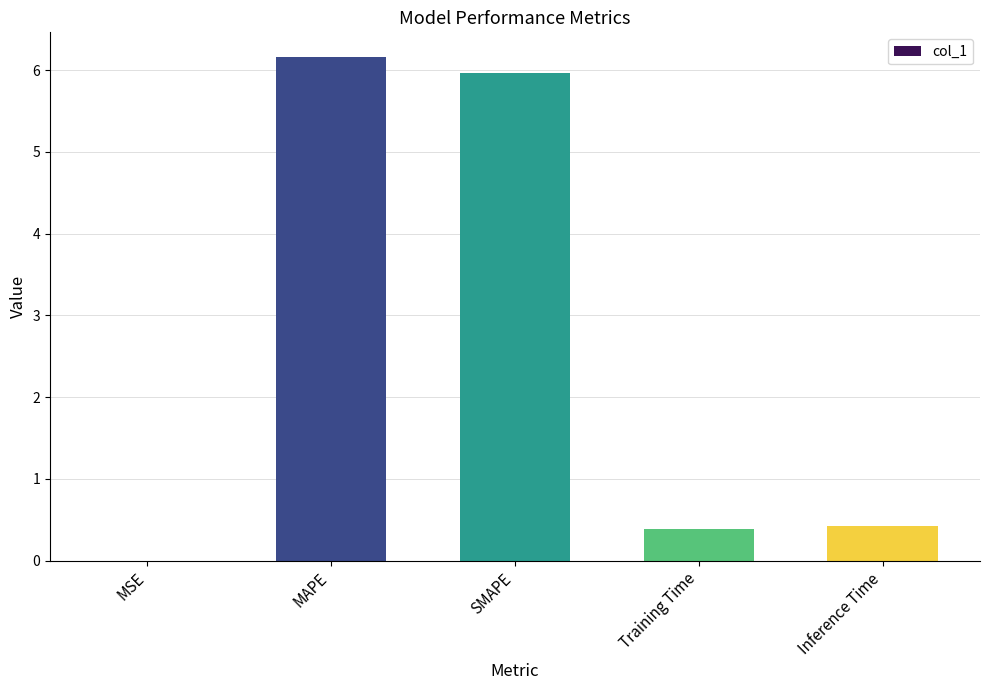

At which category does the chart reach its peak across all series?

MAPE